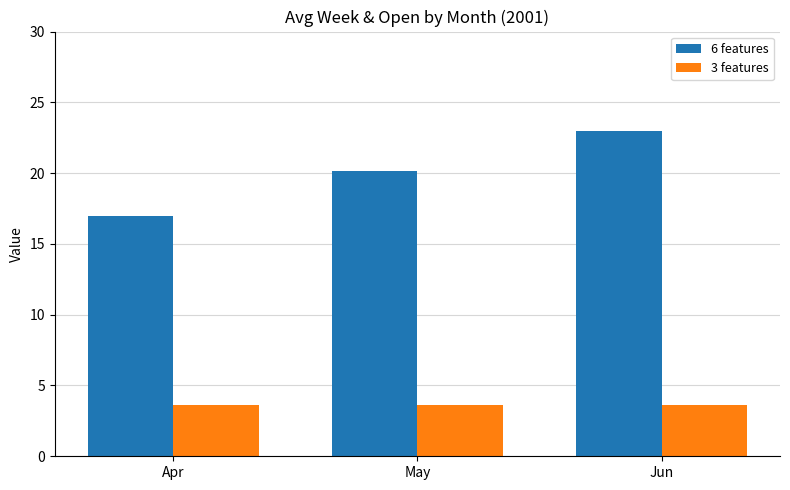

What is the total value across all series at Jun?

26.7